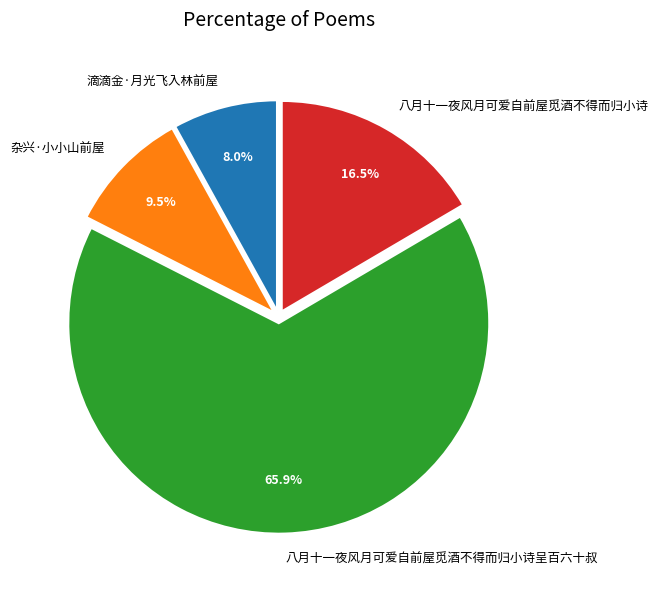

Rank the categories by value from lowest to highest.

滴滴金·月光飞入林前屋, 杂兴·小小山前屋, 八月十一夜风月可爱自前屋觅酒不得而归小诗, 八月十一夜风月可爱自前屋觅酒不得而归小诗呈百六十叔